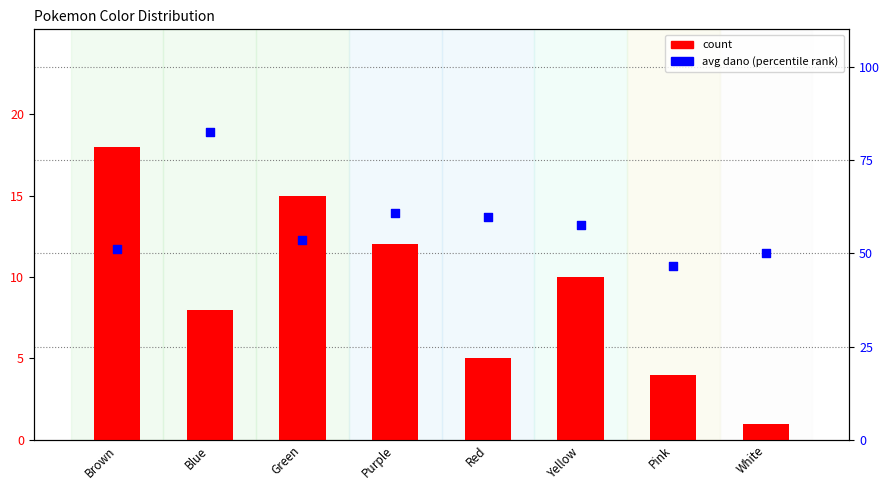

Which series has the largest Y range (max minus min)?

avg dano (percentile rank)